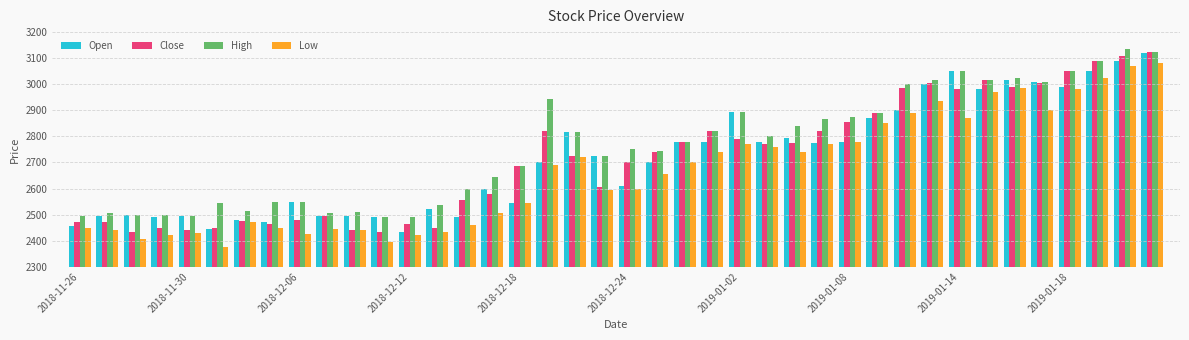

Which series has the largest total across all categories?

High